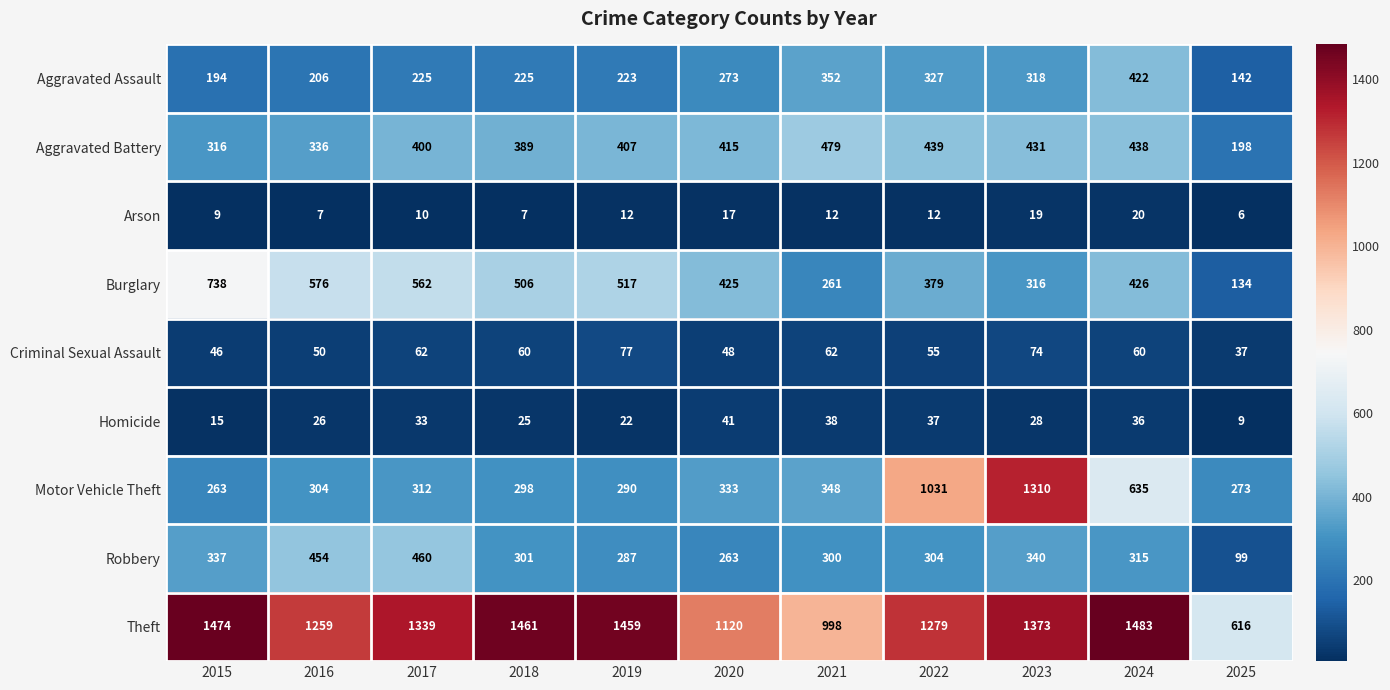

Where is Homicide nearest to the value 25?

2018